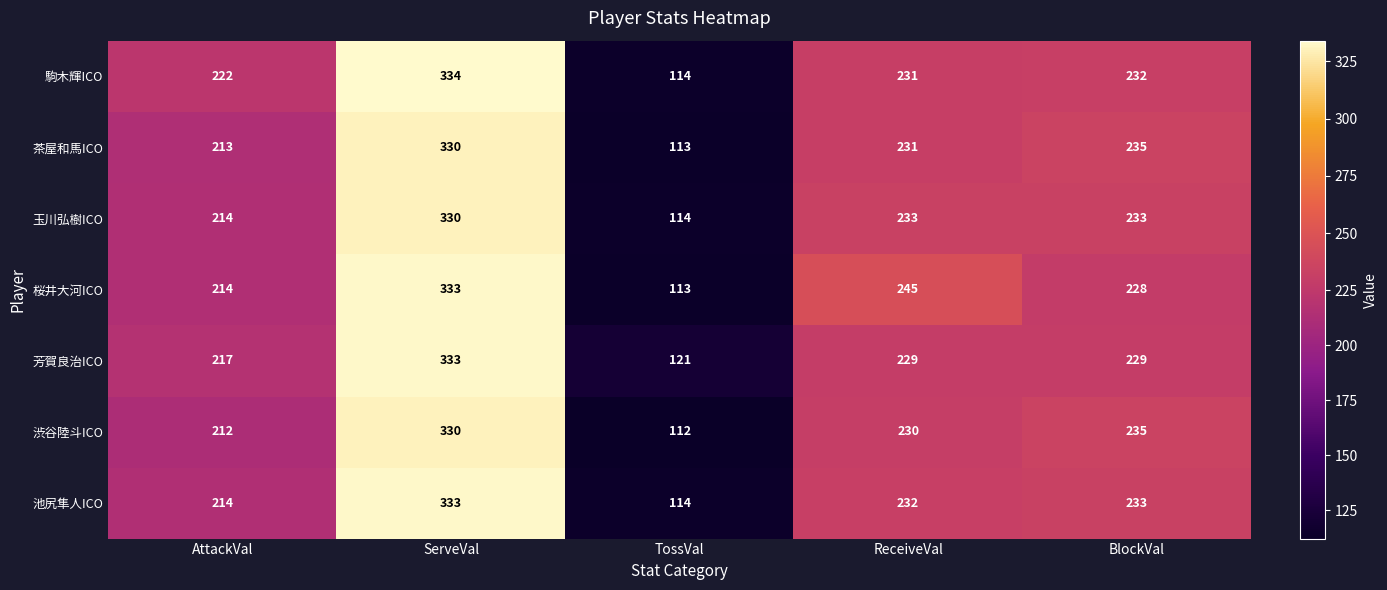

True or false: 駒木輝ICO has a value of 222 at AttackVal.

True